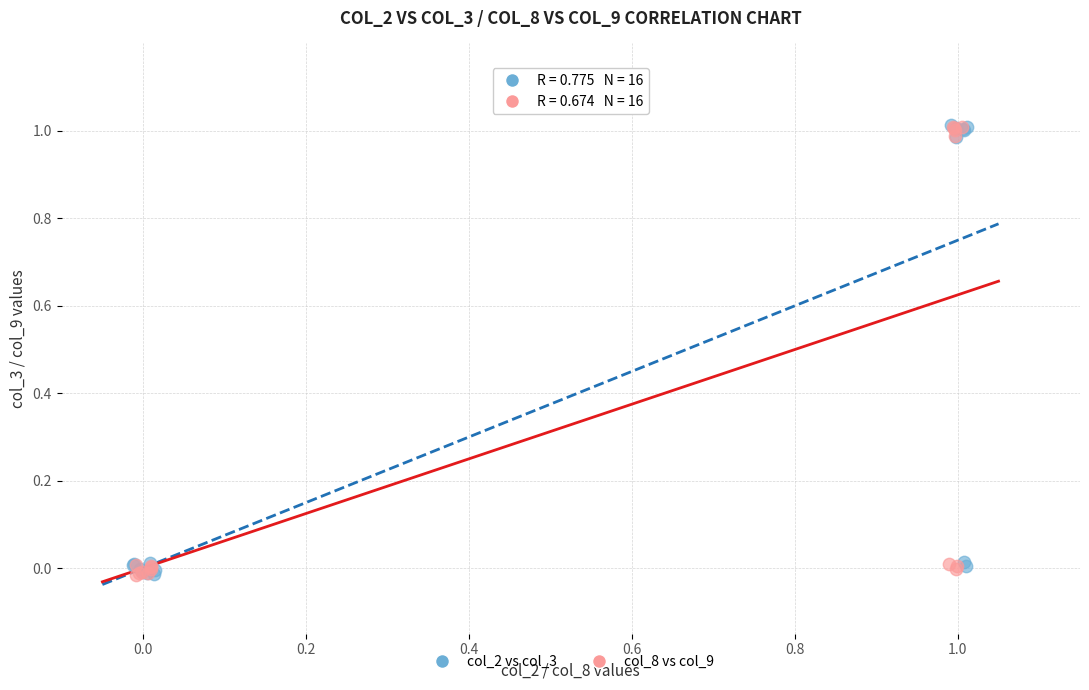

What are all the series names shown in the legend?

col_2 vs col_3, col_8 vs col_9